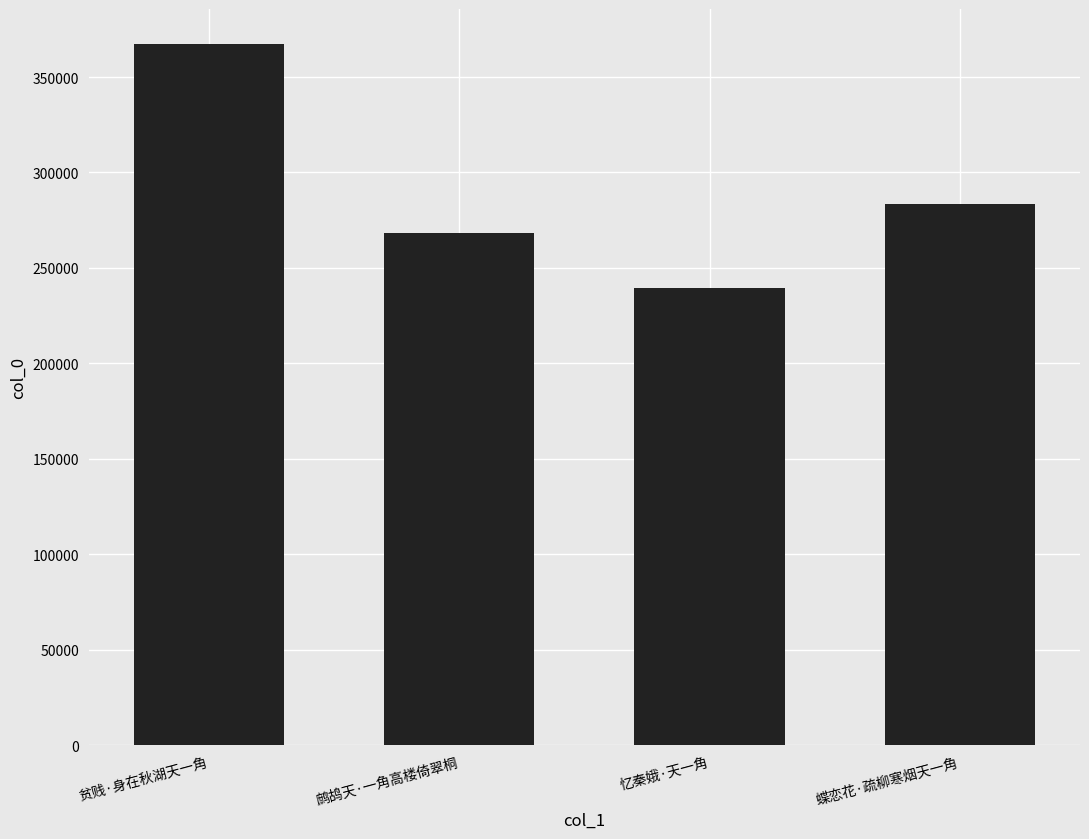

How many values are between 268099 and 367270?

3